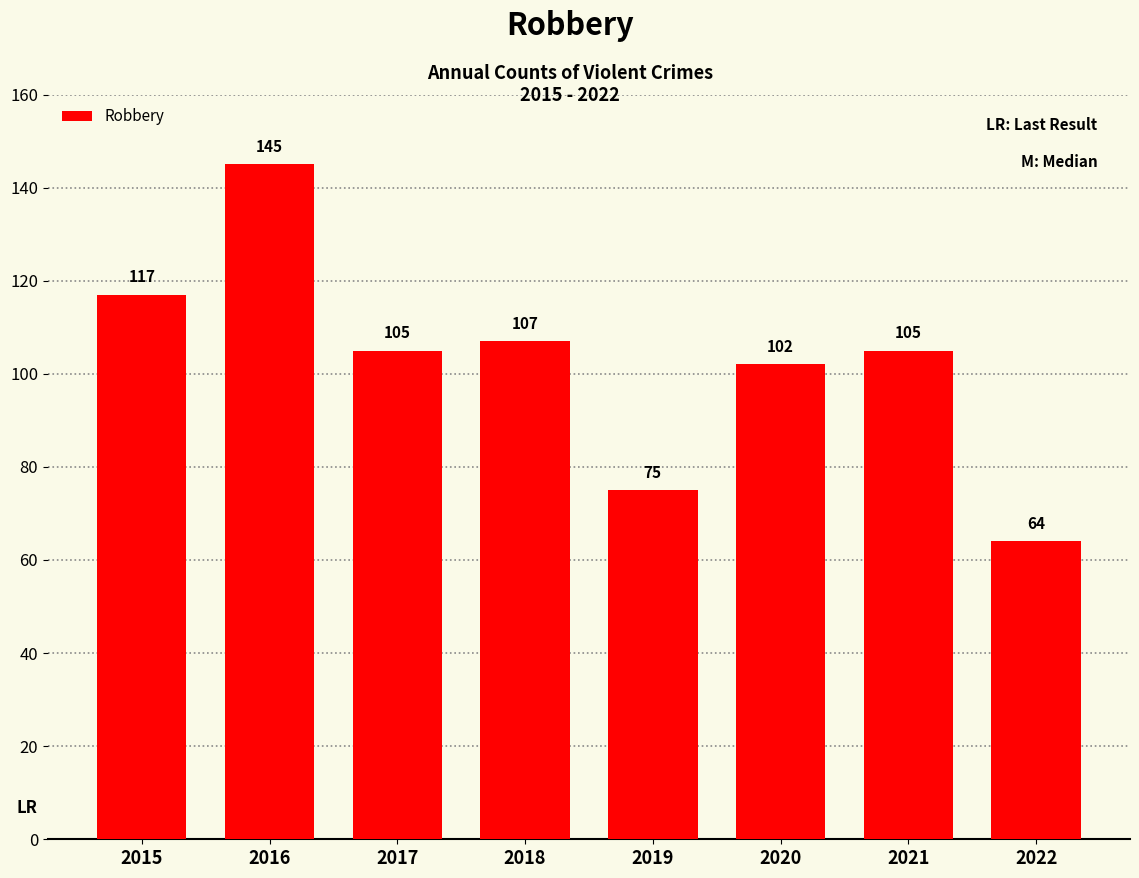

Reading left to right, what are all the values shown in this chart?

2015=117	2016=145	2017=105	2018=107	2019=75	2020=102	2021=105	2022=64